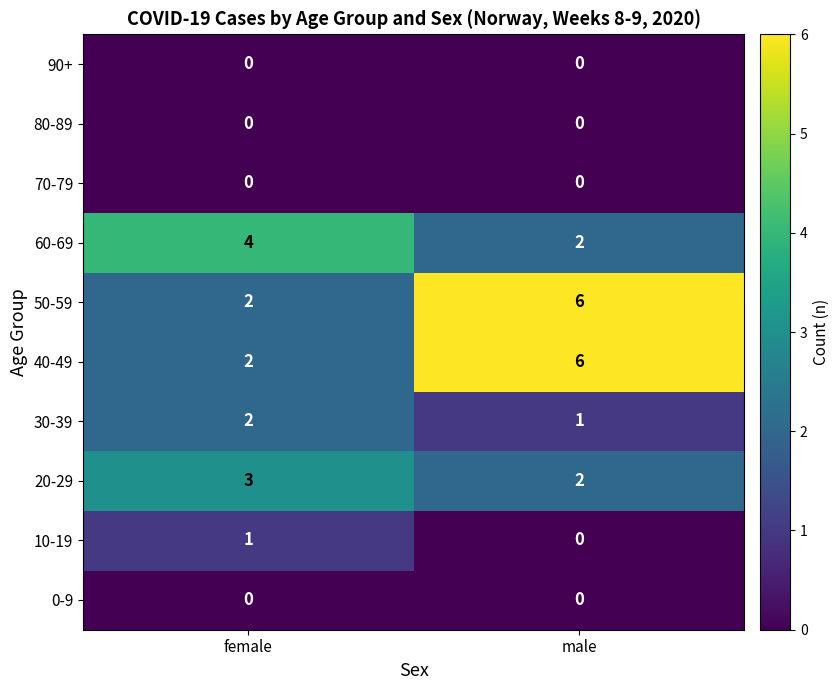

At which label is 50-59 closest to 4?

female